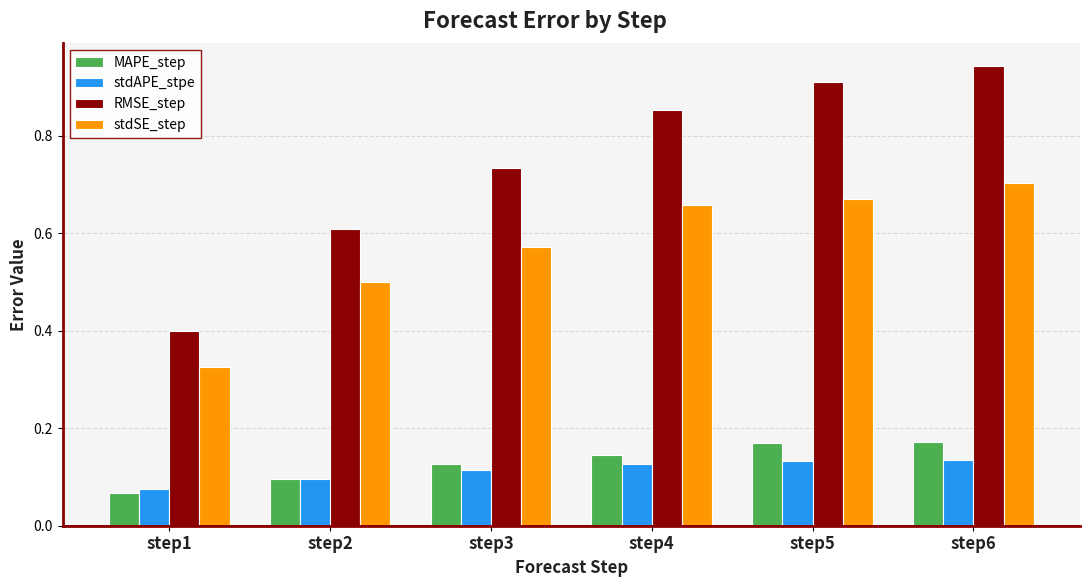

At which label is stdSE_step closest to 0?

step1